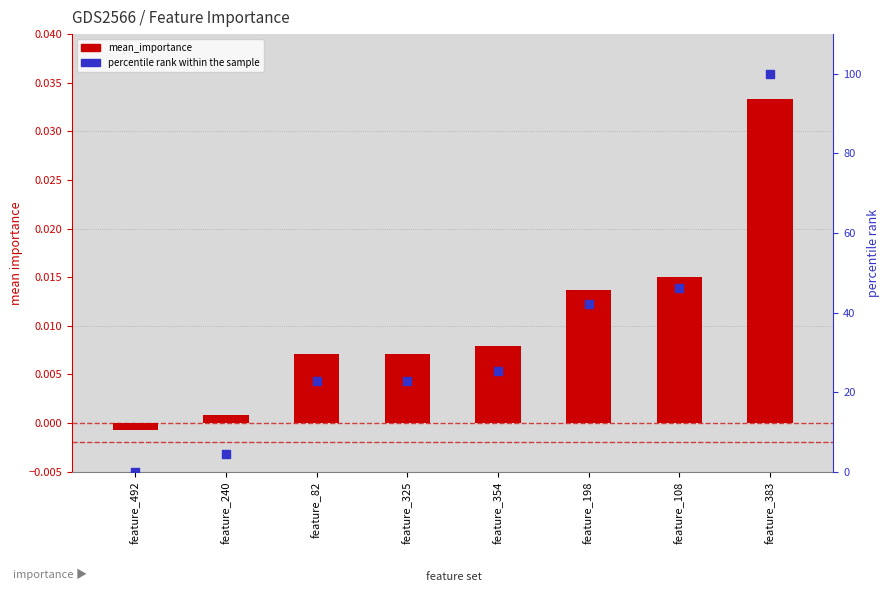

At which category is the sum across all series the highest?

feature_383